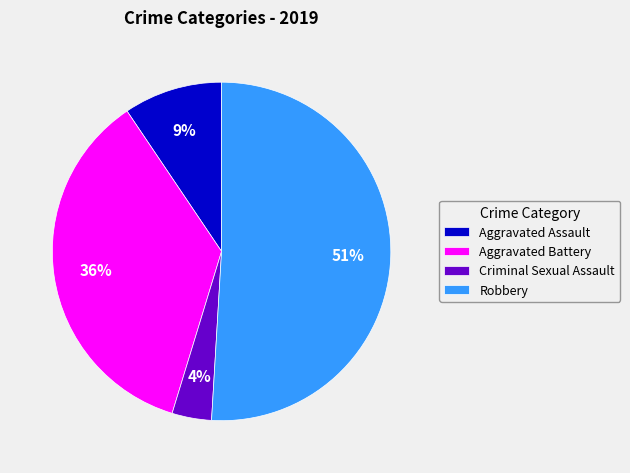

Which category accounts for the majority?

Robbery